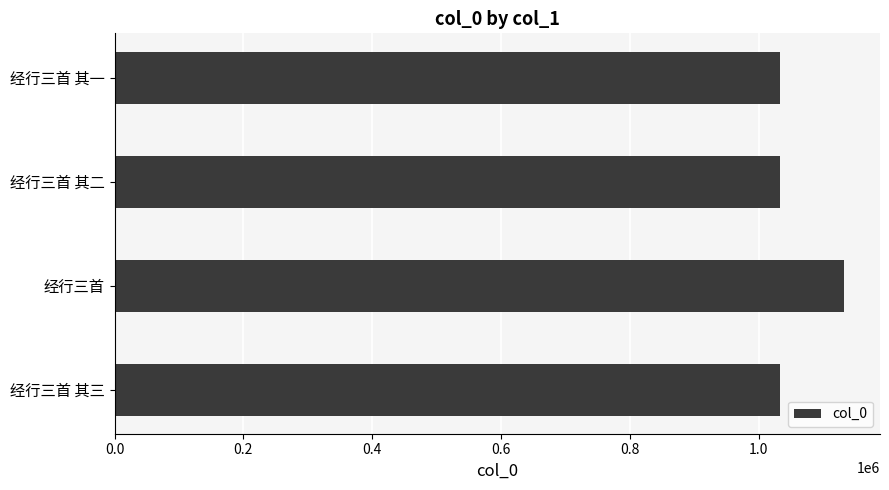

True or false: the data shows 1132065 at 经行三首.

True